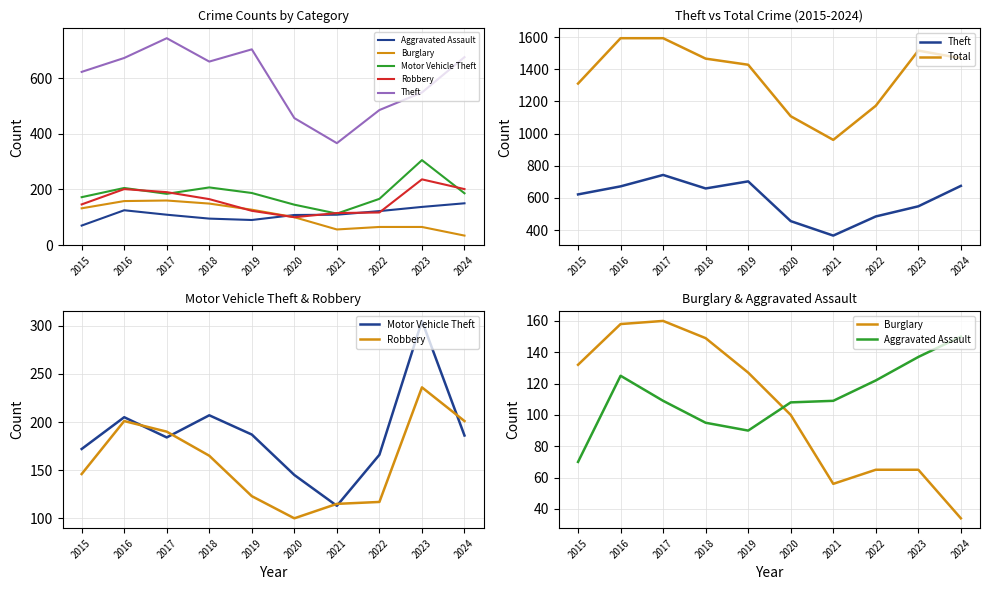

Where is Total nearest to the value 1277?

2015